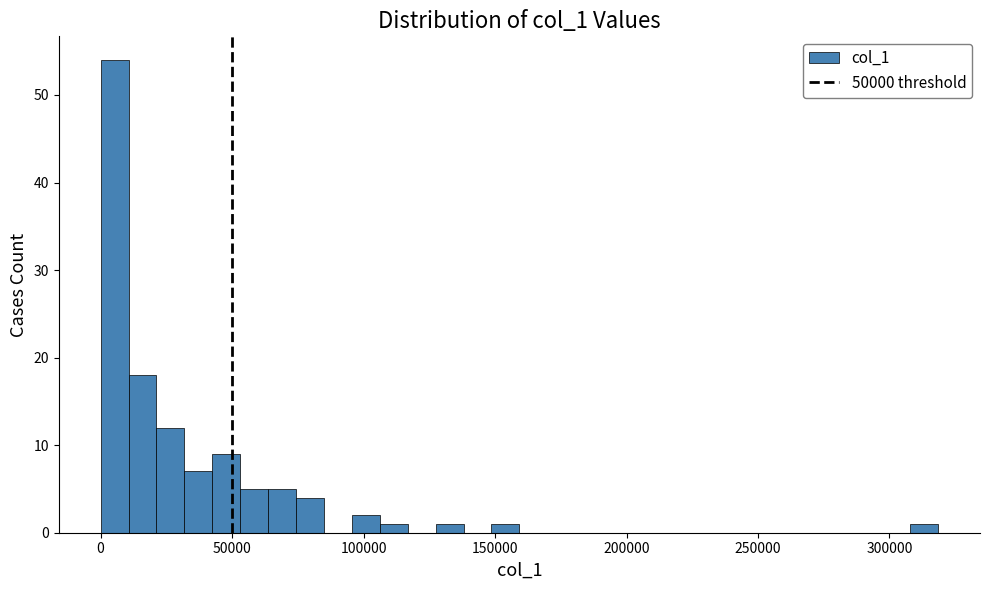

Read against the x-axis, roughly where is the centre of the tallest bar?

5000